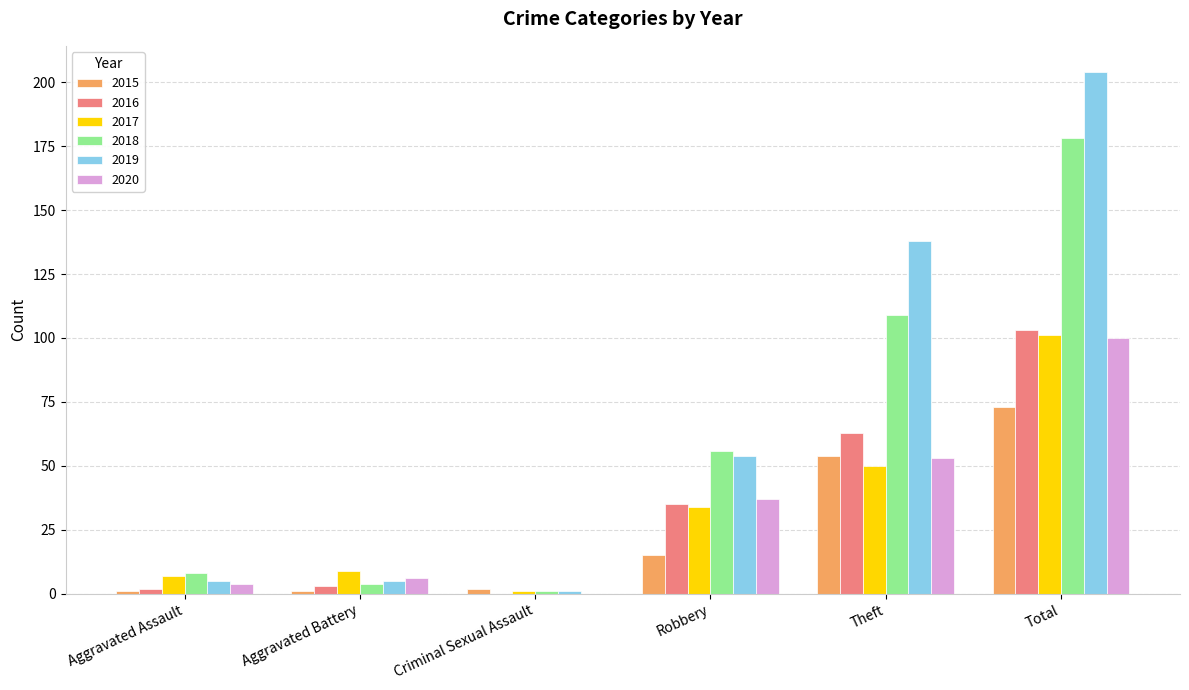

What is the spread (max minus min) of values at Criminal Sexual Assault?

2